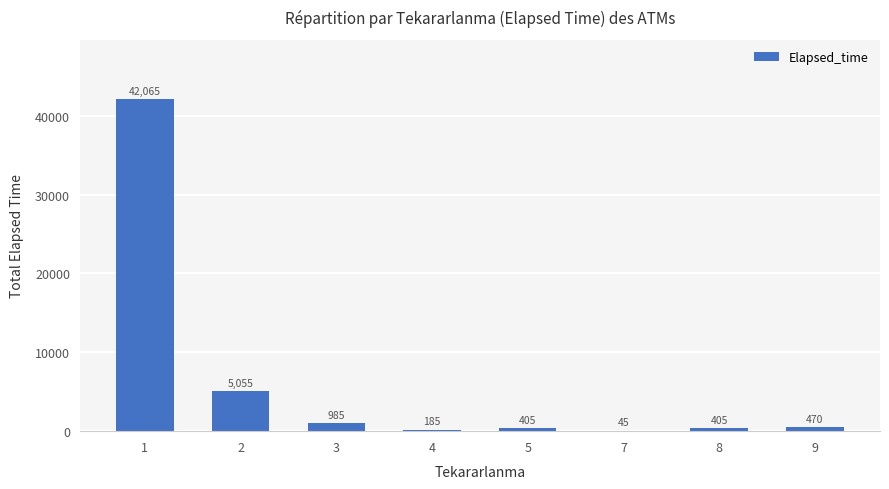

Does the chart contain stacked bars?

No